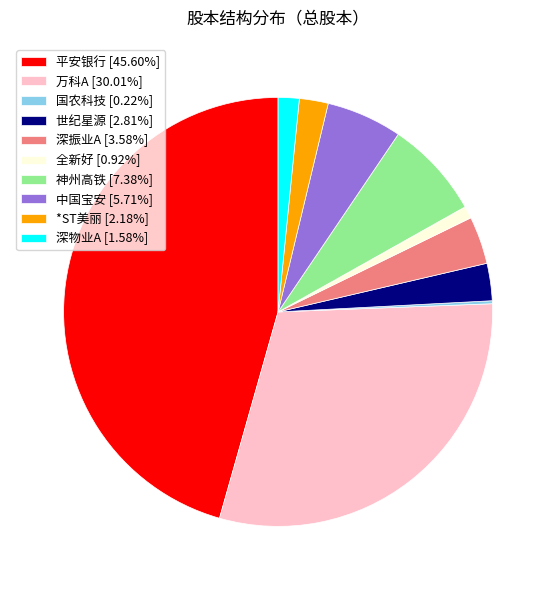

Is there any slice that represents more than half of the pie?

No